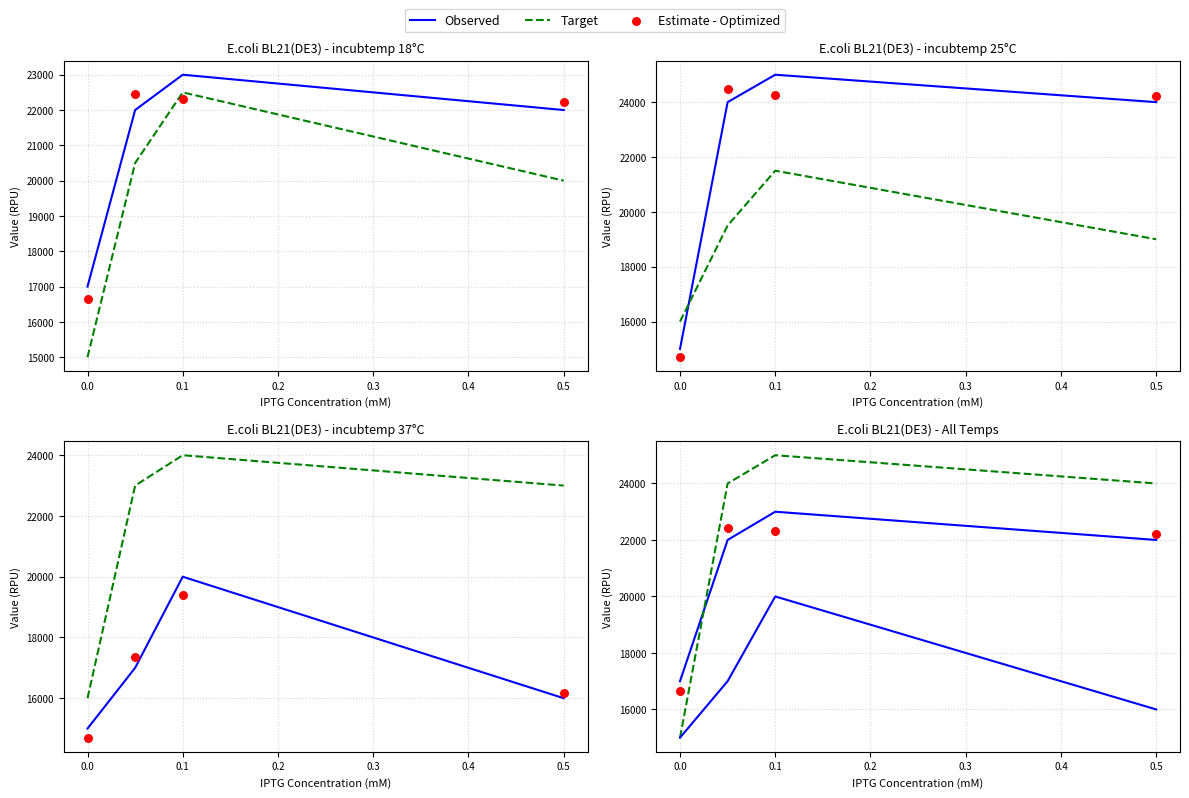

Which series has the largest Y range (max minus min)?

Target